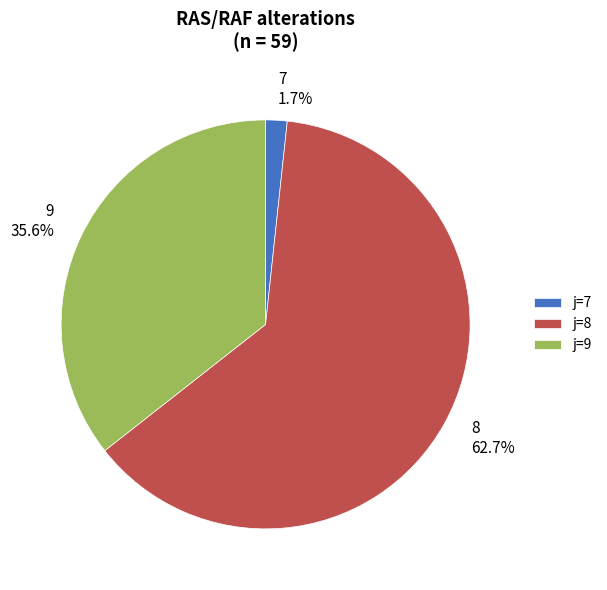

What is the smallest slice in the pie chart?

j=7